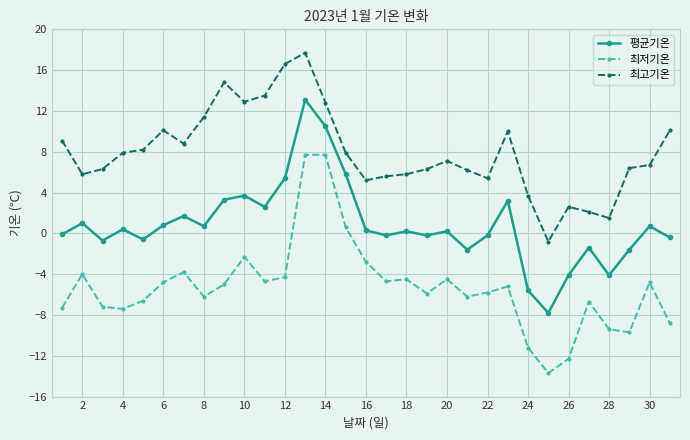

How many lines are shown in the chart?

3